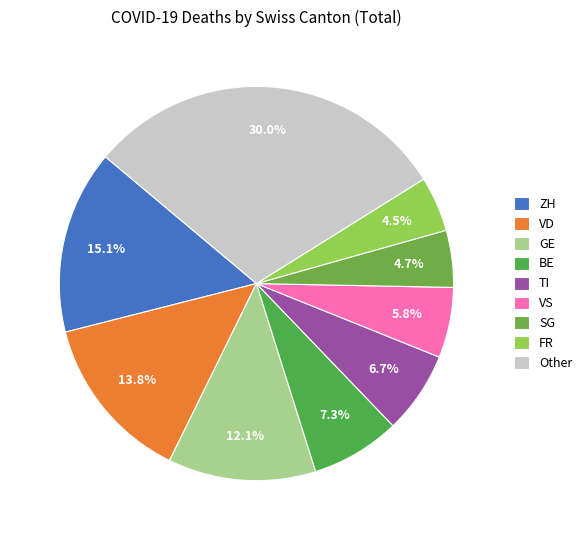

Count the number of slices in the pie.

9